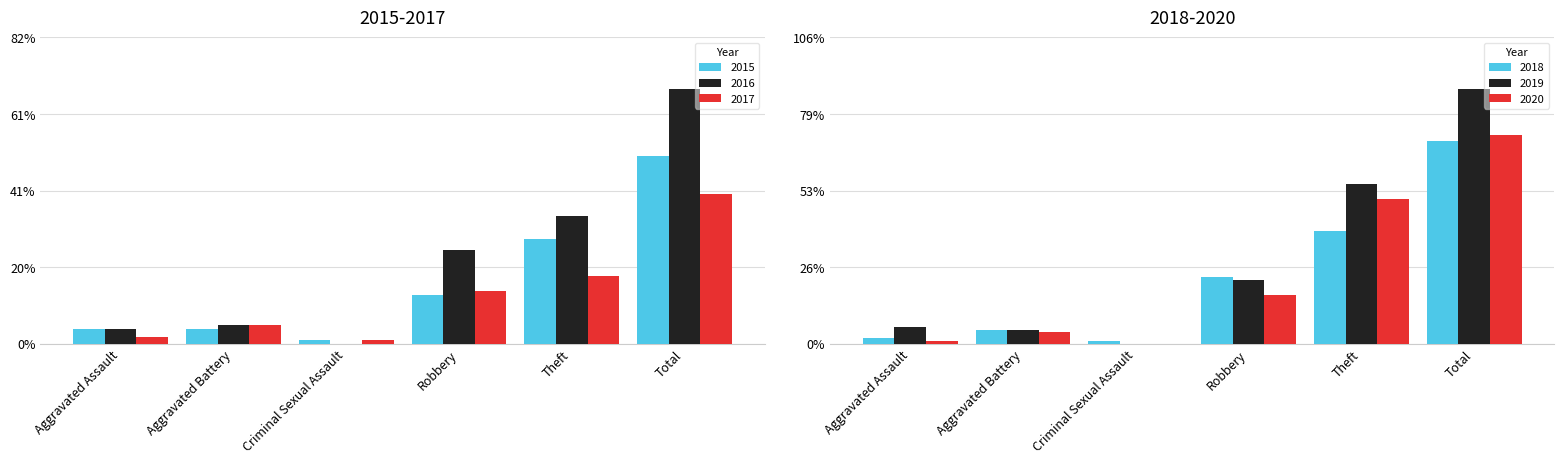

What are all the series names shown in the legend?

2015, 2016, 2017, 2018, 2019, 2020